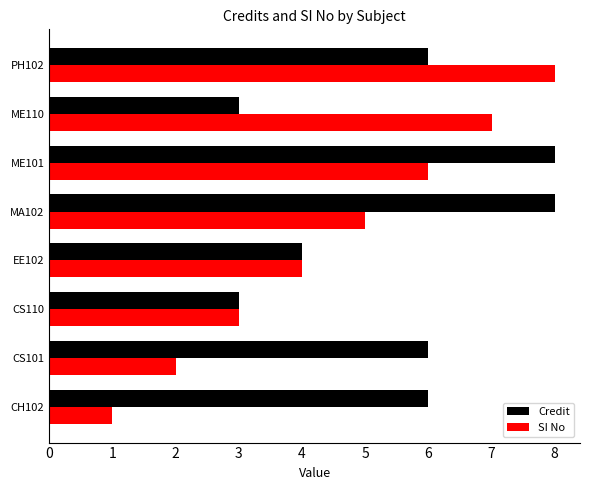

Which series has the widest spread of values?

SI No